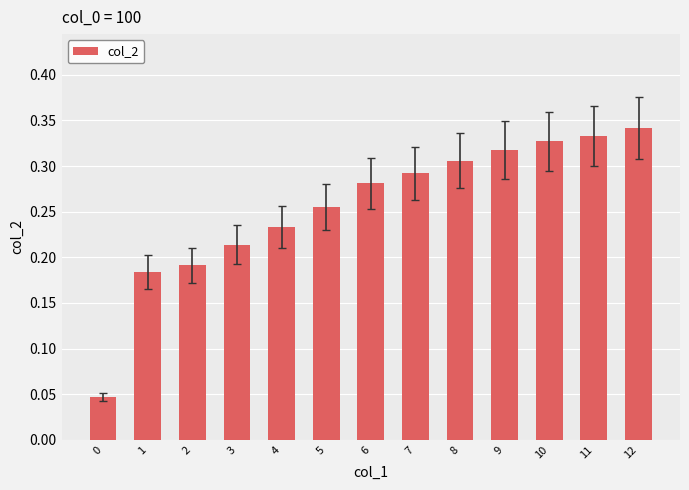

What is the sum of all values?

3.3